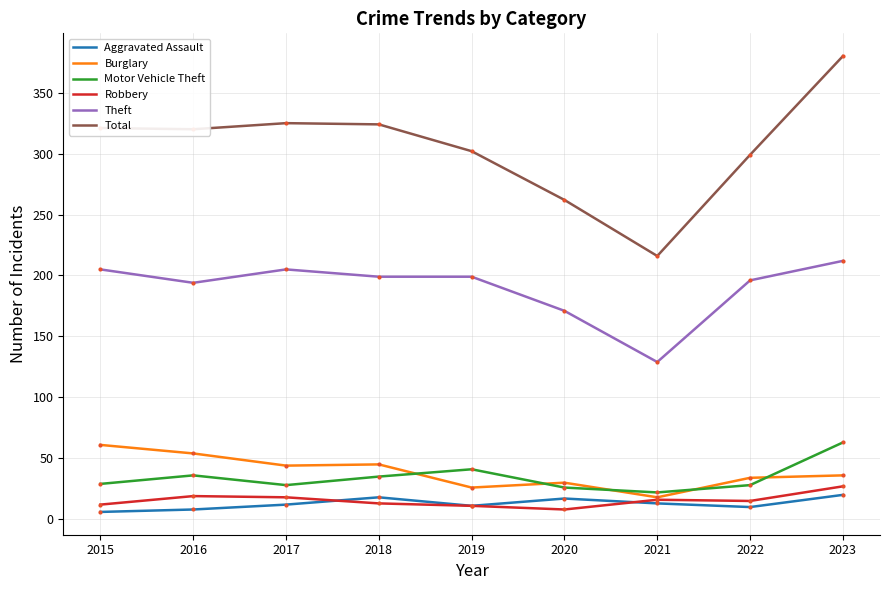

Which category has the highest value across all series?

2023